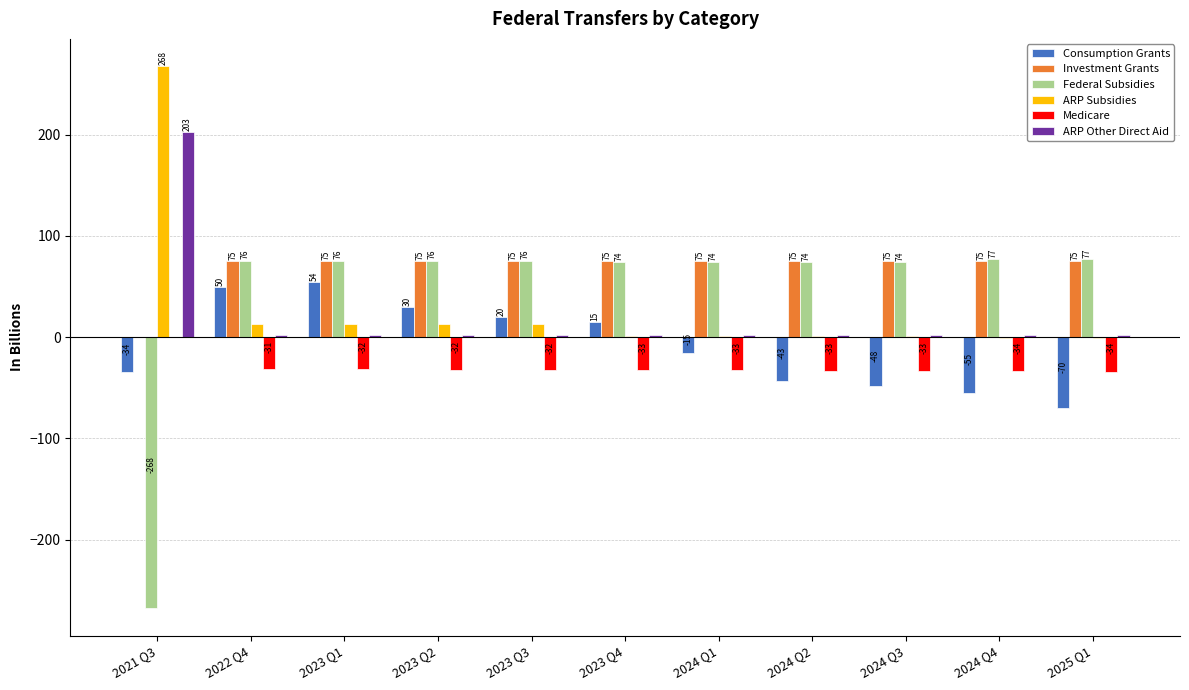

Between 2021 Q3 and 2025 Q1, which series saw the biggest shift?

Federal Subsidies